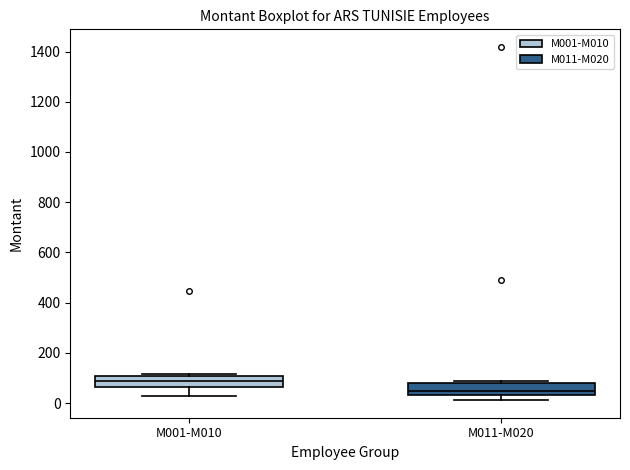

Reading left to right, transcribe this box plot: for each box, give where its median line is, the range the box spans, and where its two whiskers end, as read against the y-axis. The values are not printed on the chart, so give them approximately, as read against the axis.

M001-M010: median 80, box 60 to 100, whiskers 40 to 120
M011-M020: median 40 (just above the box's lower edge), box 40 to 80, whiskers 20 to 80 (just above the box's upper edge)